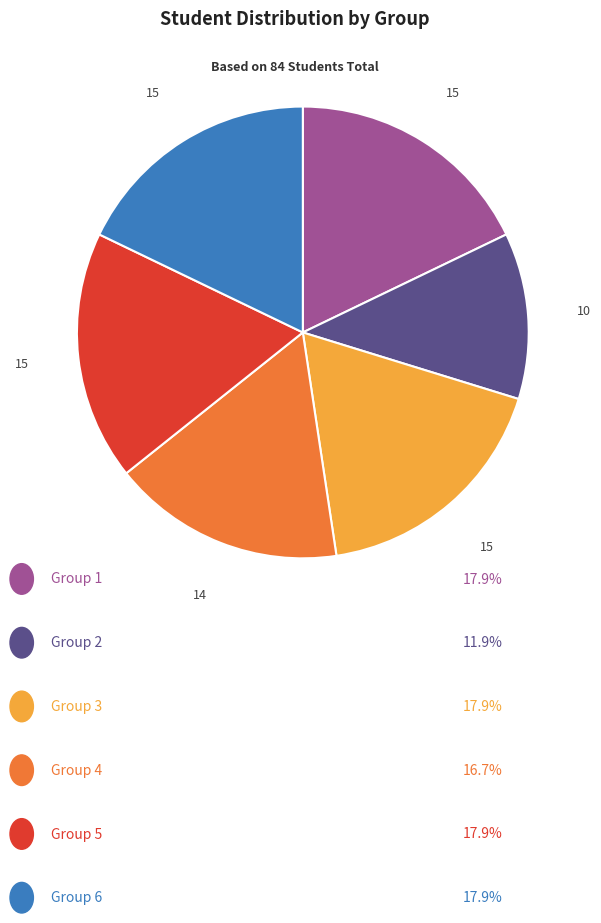

Does any single category account for the majority?

No